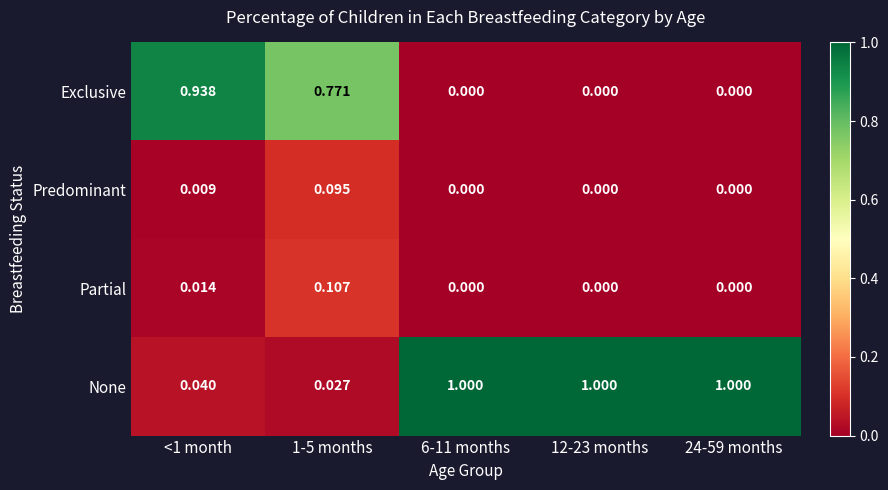

Which series has the widest spread of values?

None